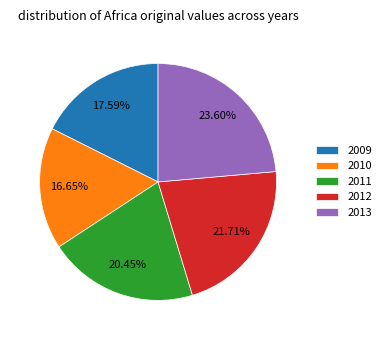

What percentage is the 2009 slice, to the nearest percent?

18%